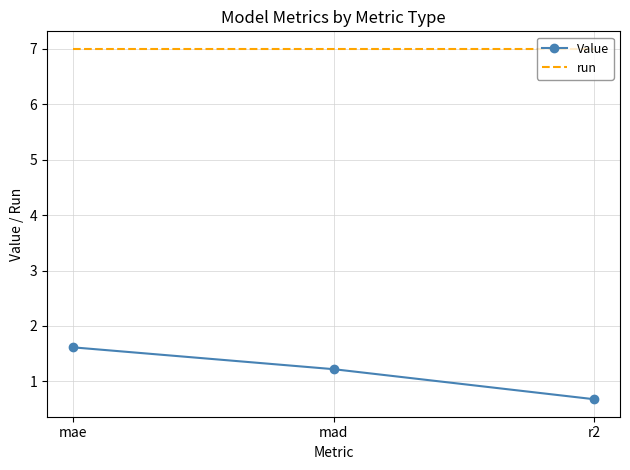

At which label does Value reach its peak?

mae